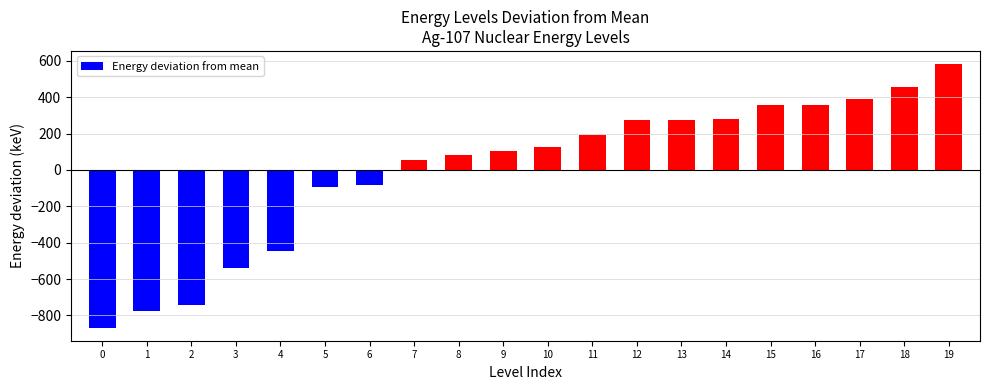

Which has a higher value, 12 or 17?

17